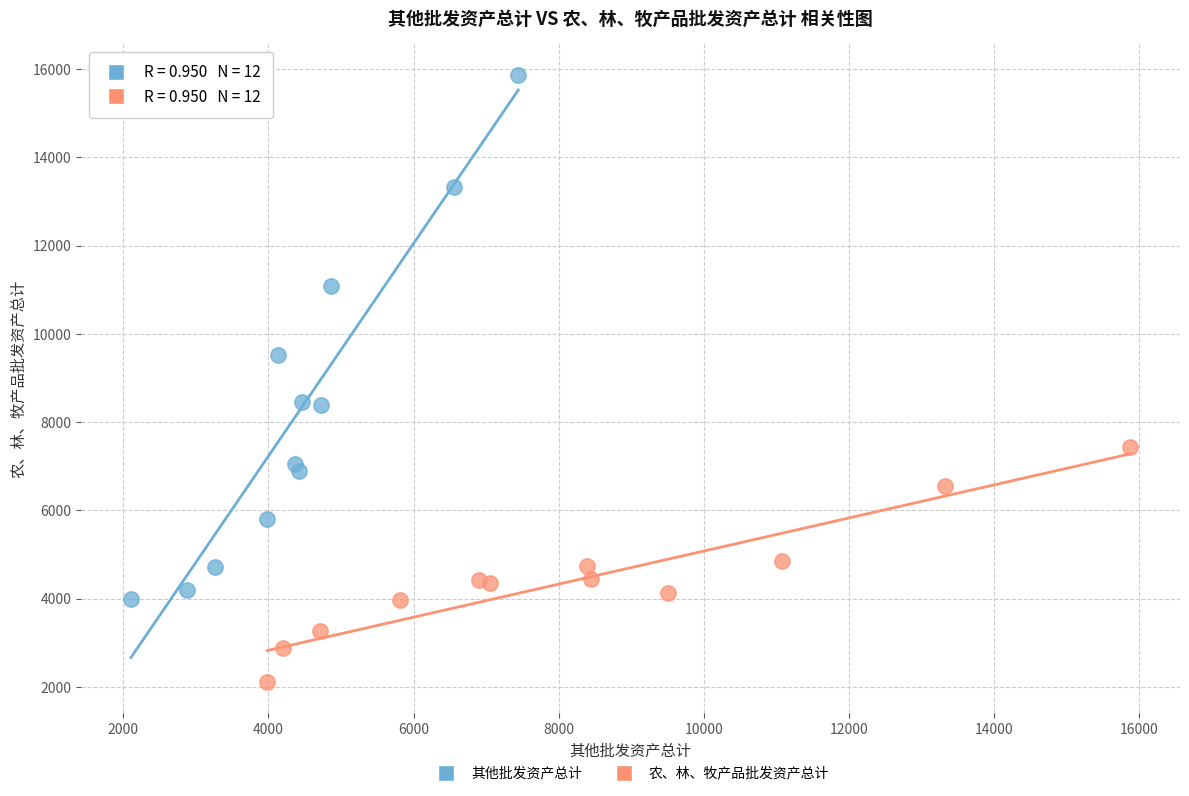

Which series contains the lowest Y value?

农、林、牧产品批发资产总计